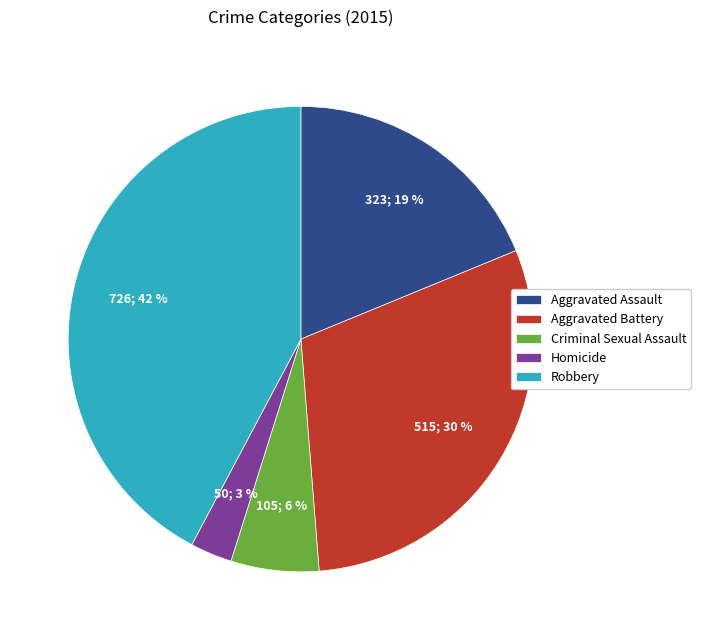

To the nearest percent, what percentage of the pie is Robbery?

42%